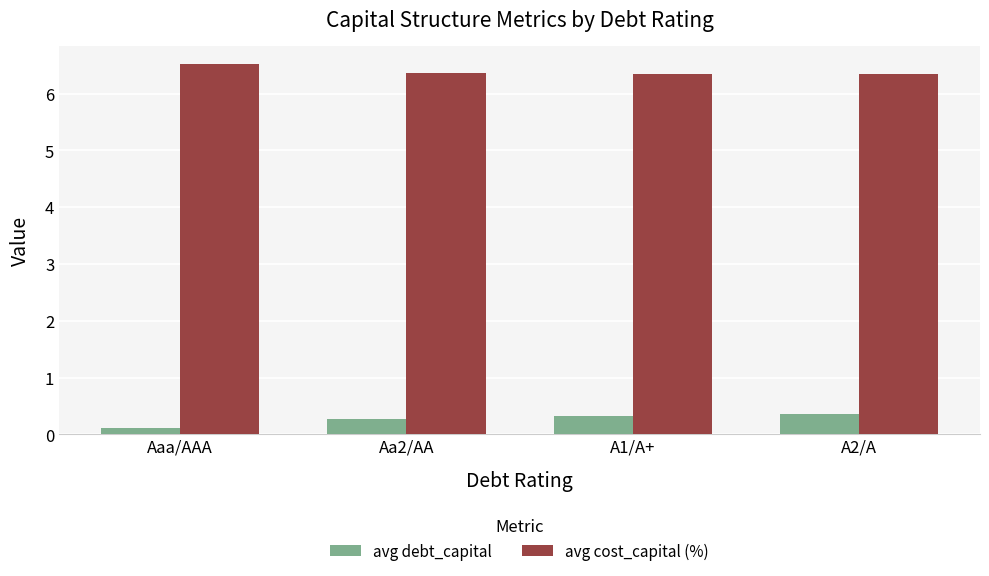

How many categories are shown in the chart?

4